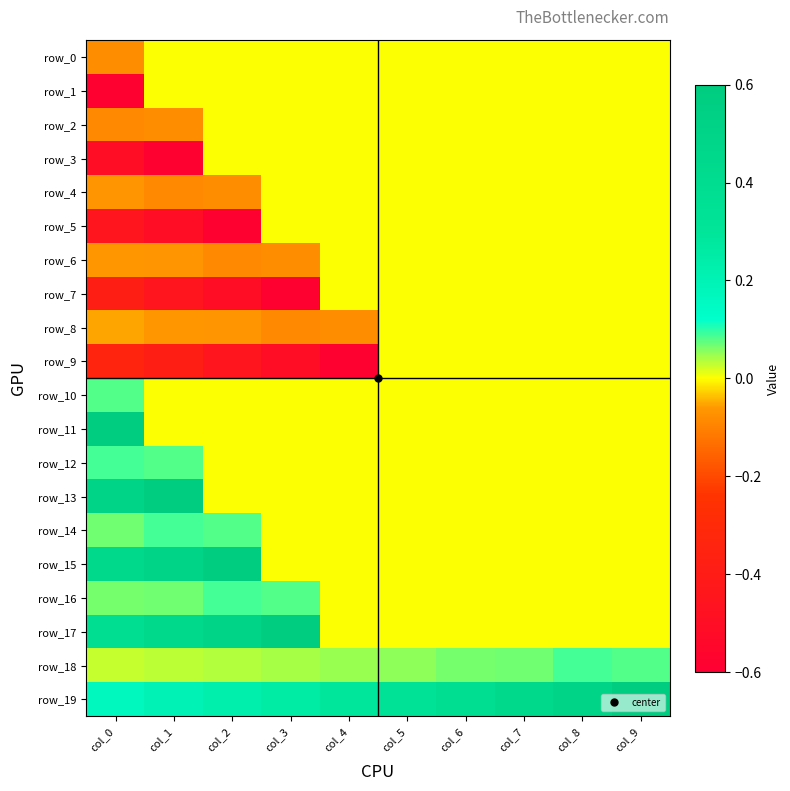

The row_14 series shows -0.0 at col_5. True or false?

True